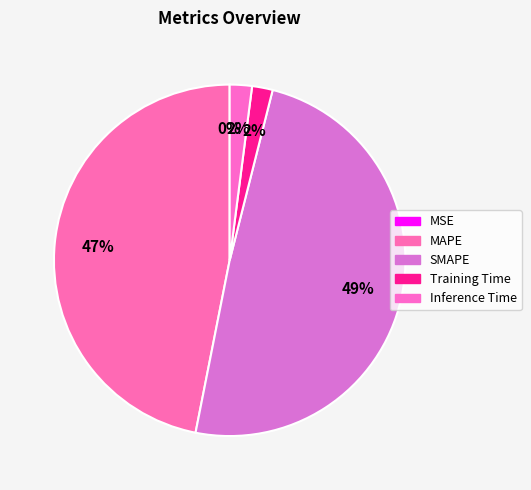

To the nearest percent, what portion does Training Time represent?

2%